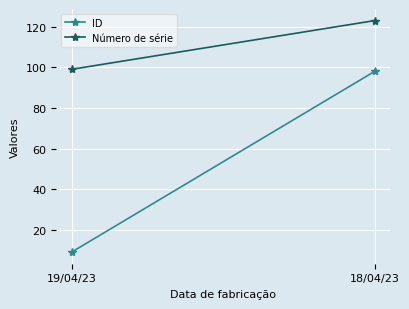

Rank the series at 19/04/23 from highest to lowest value.

Número de série, ID